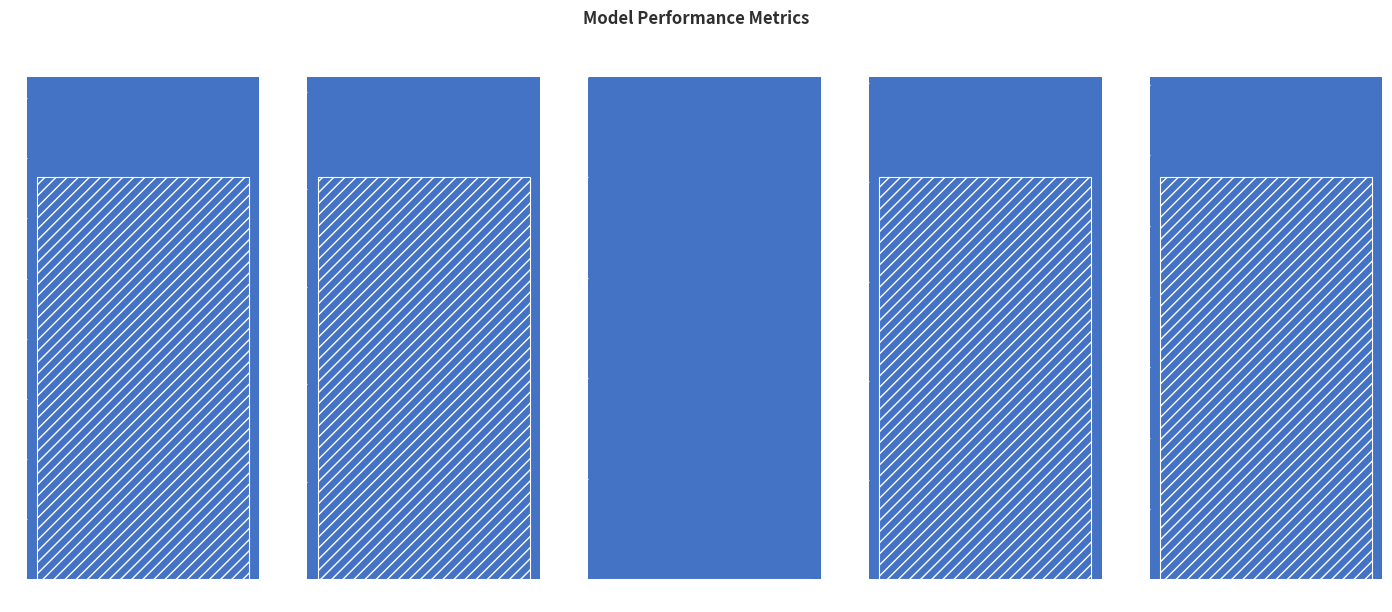

What is the greatest value displayed?

1.1